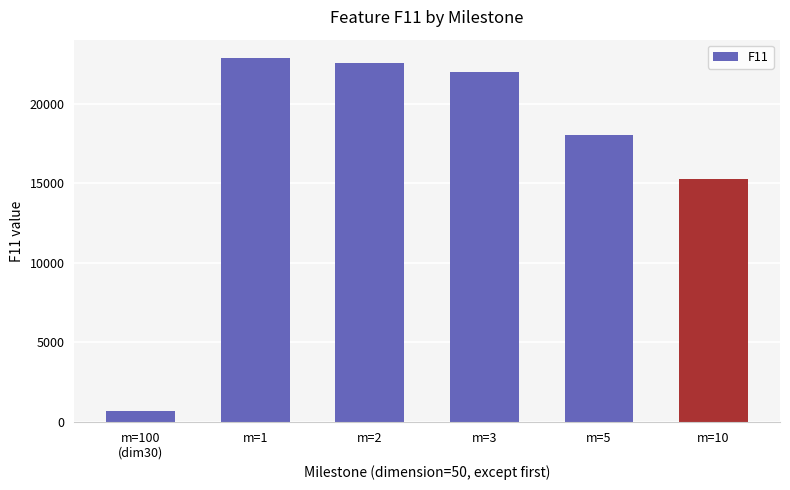

Rank the categories by value from lowest to highest.

m=100
(dim30), m=10, m=5, m=3, m=2, m=1